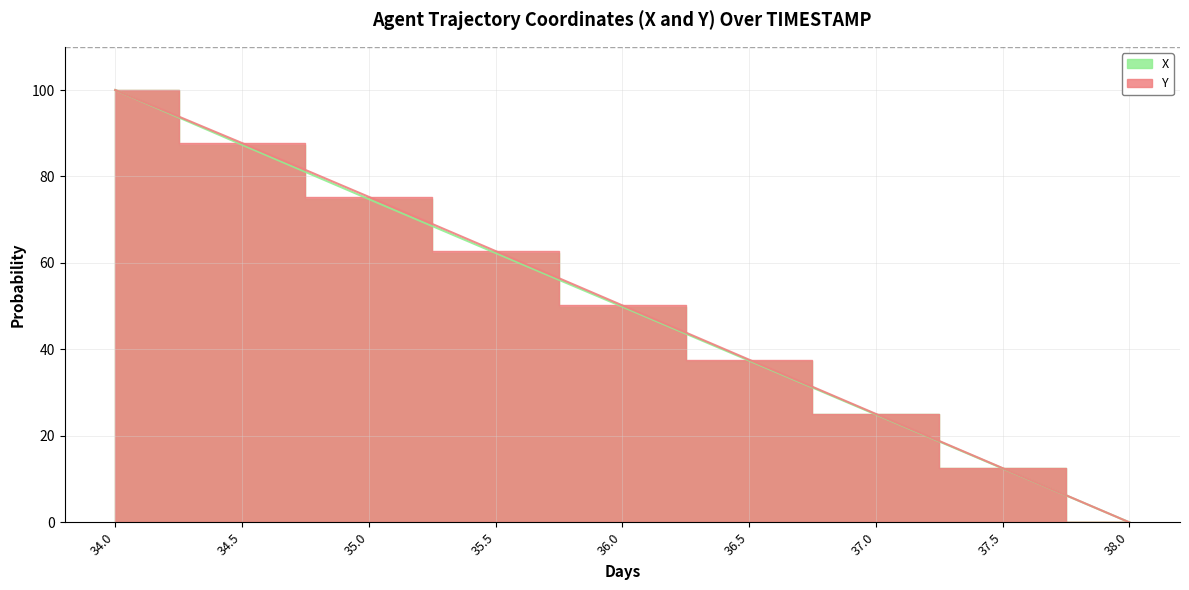

What value does the X series have at 35.0?

74.8